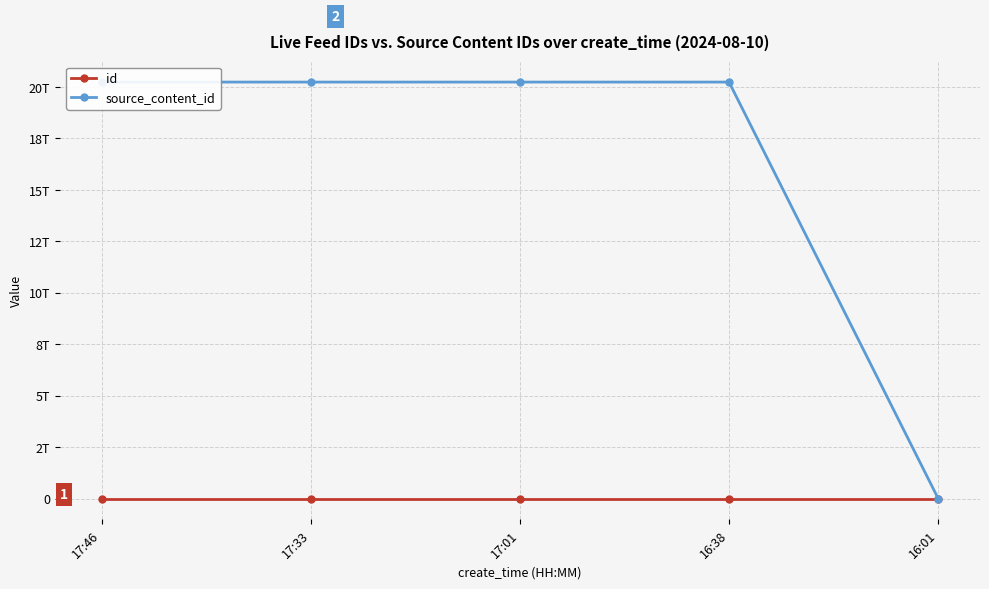

Does the chart have visible grid lines?

Yes